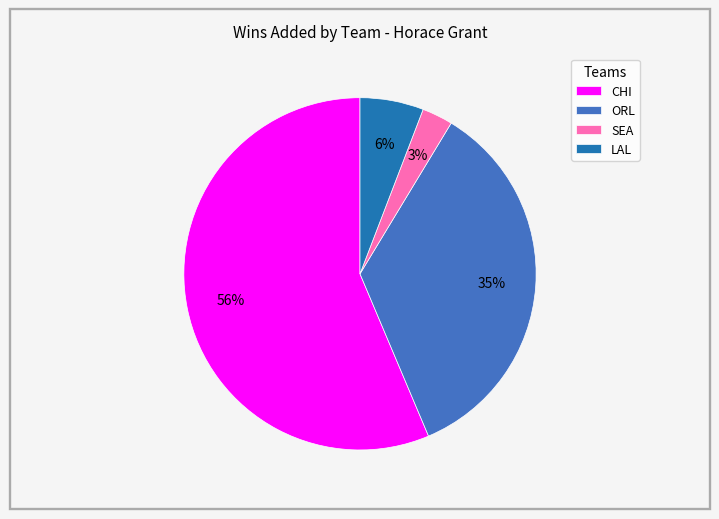

To the nearest percent, what is the average slice percentage?

25%